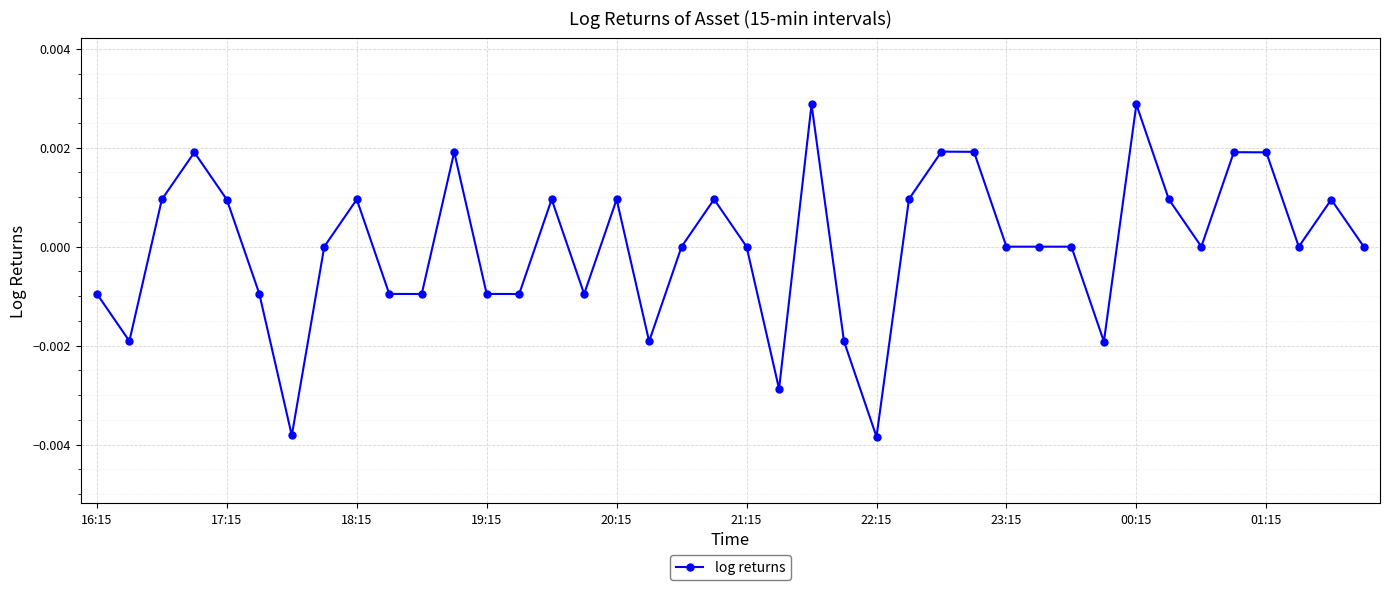

True or false: the data has more than 1 interior local peaks.

True